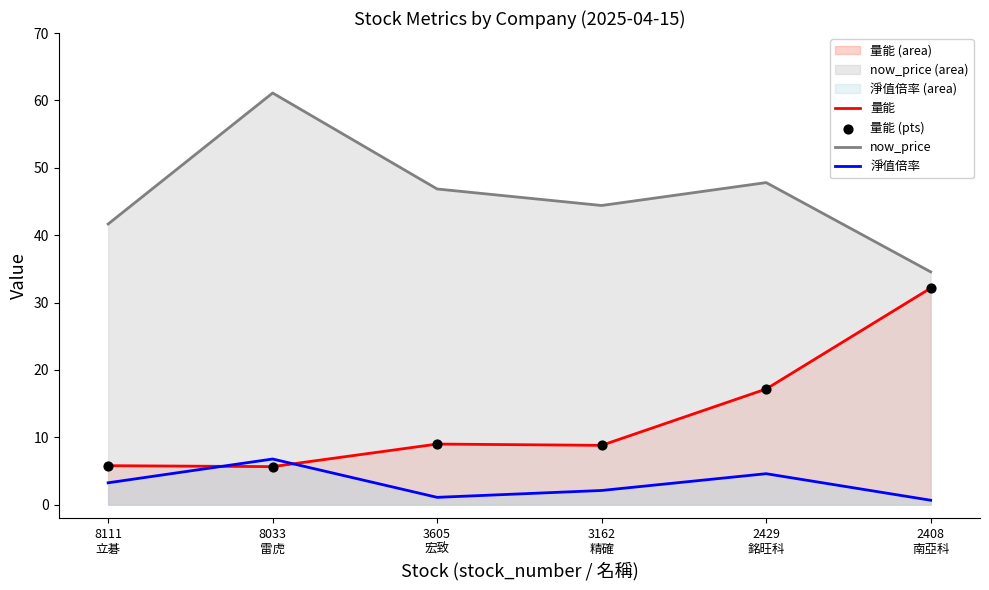

Which series reaches the maximum Y coordinate?

now_price